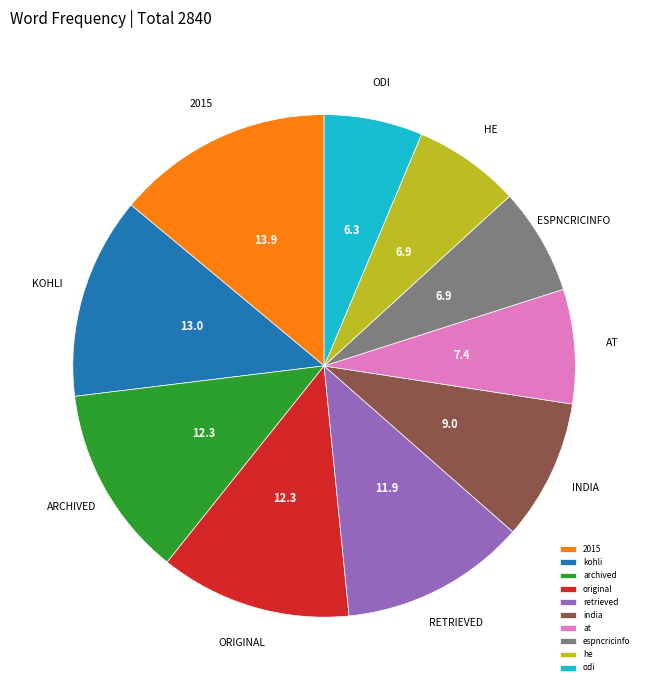

What is the smallest slice in the pie chart?

odi